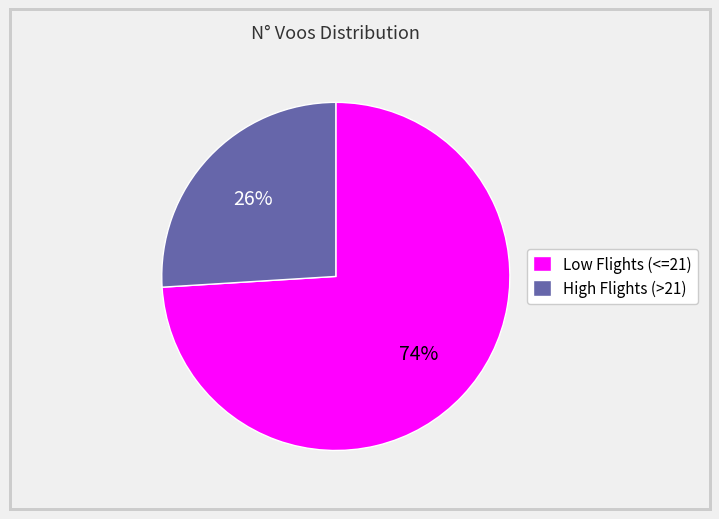

How many slices are in this pie chart?

2